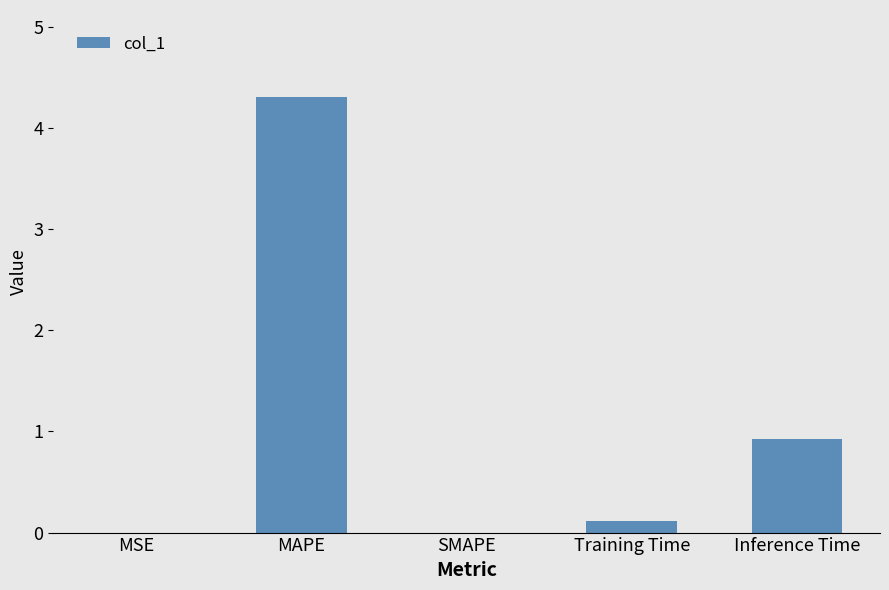

What is the average value?

1.1